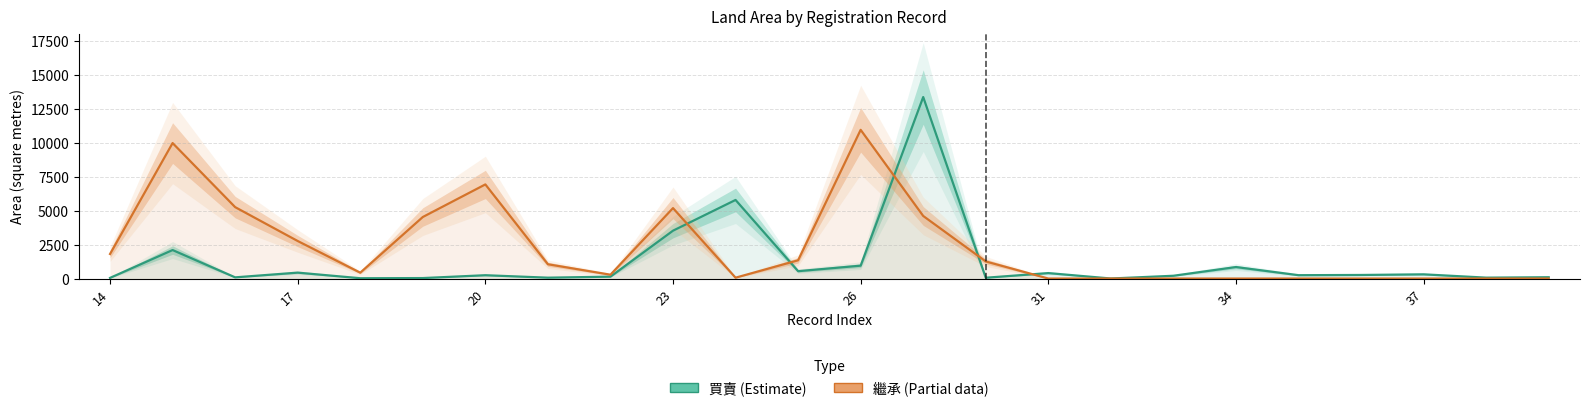

What is the difference between the maximum and minimum values in the 買賣 (Estimate) series?

13344.5